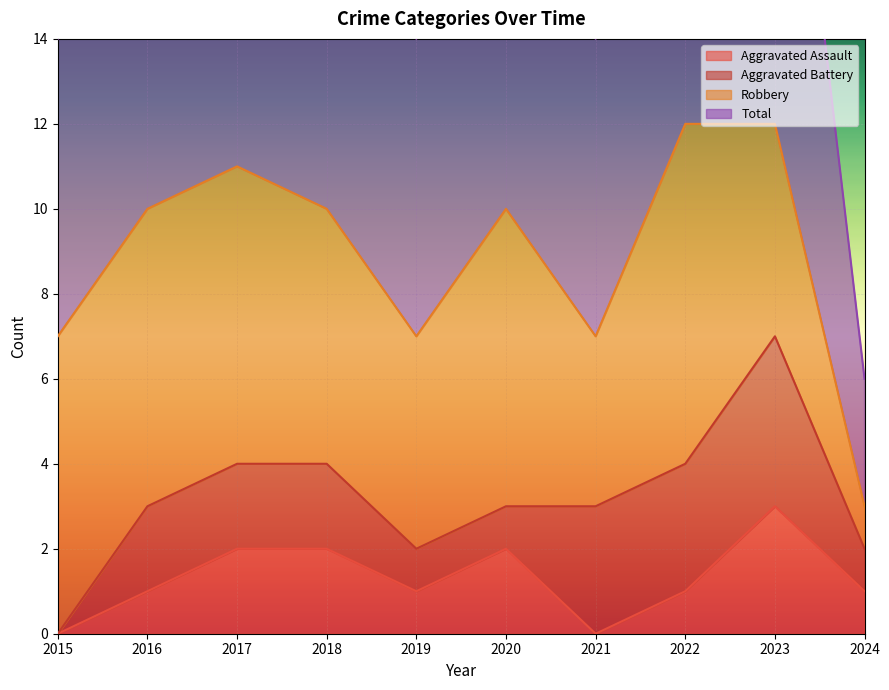

At which category is the sum across all series the highest?

2023